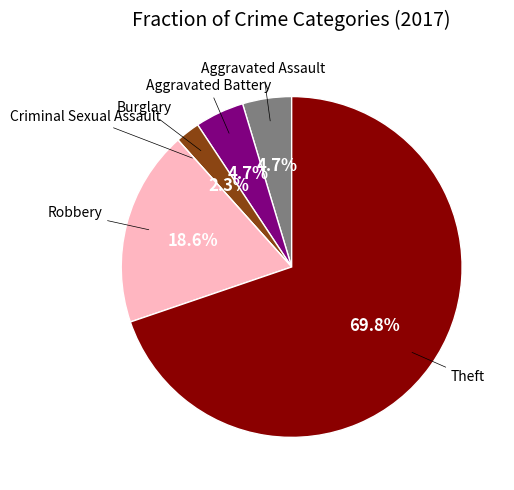

Is there a majority slice in this chart?

Yes